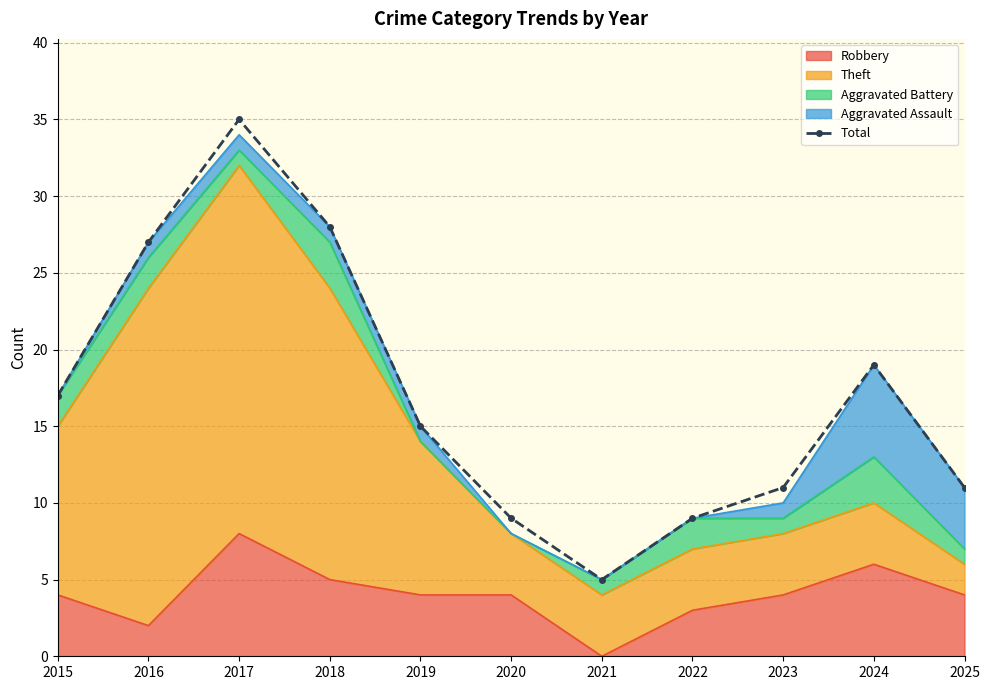

Which has a higher value, 2020 or 2018?

2018